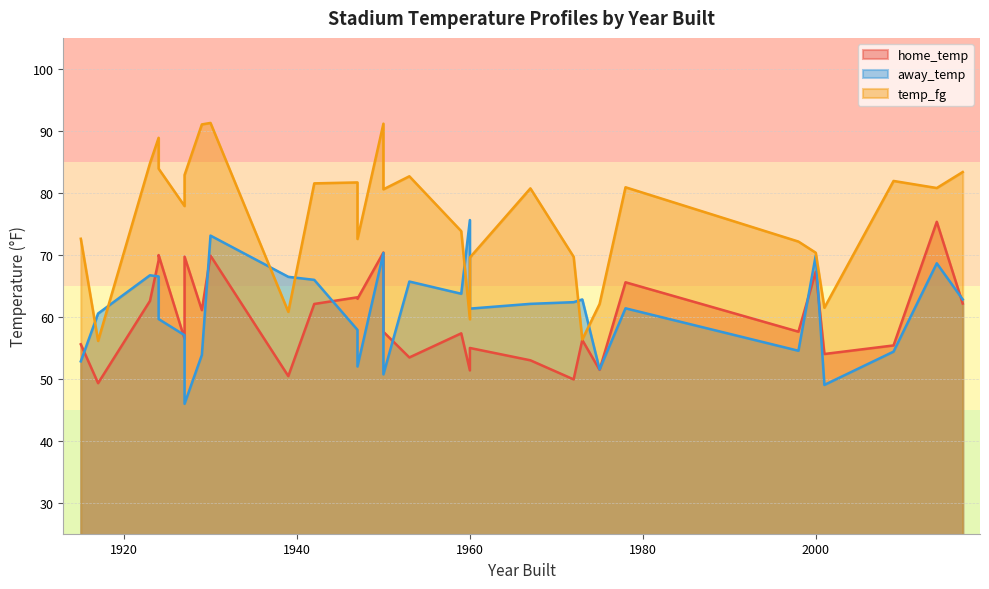

True or false: temp_fg and away_temp intersect in this chart.

True